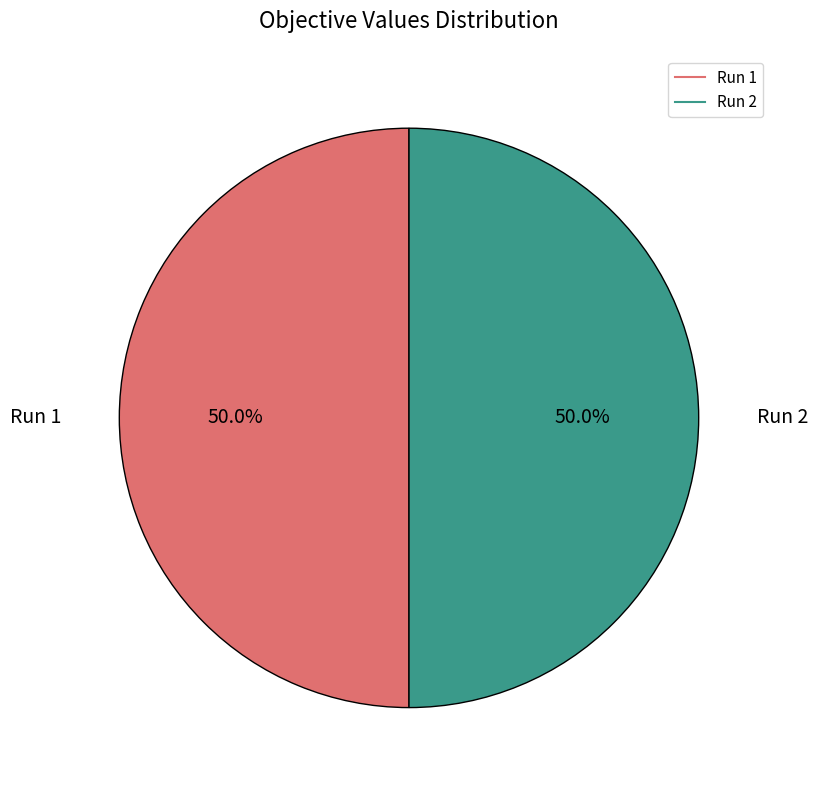

Is it true that Run 1 is 61% of the pie?

False